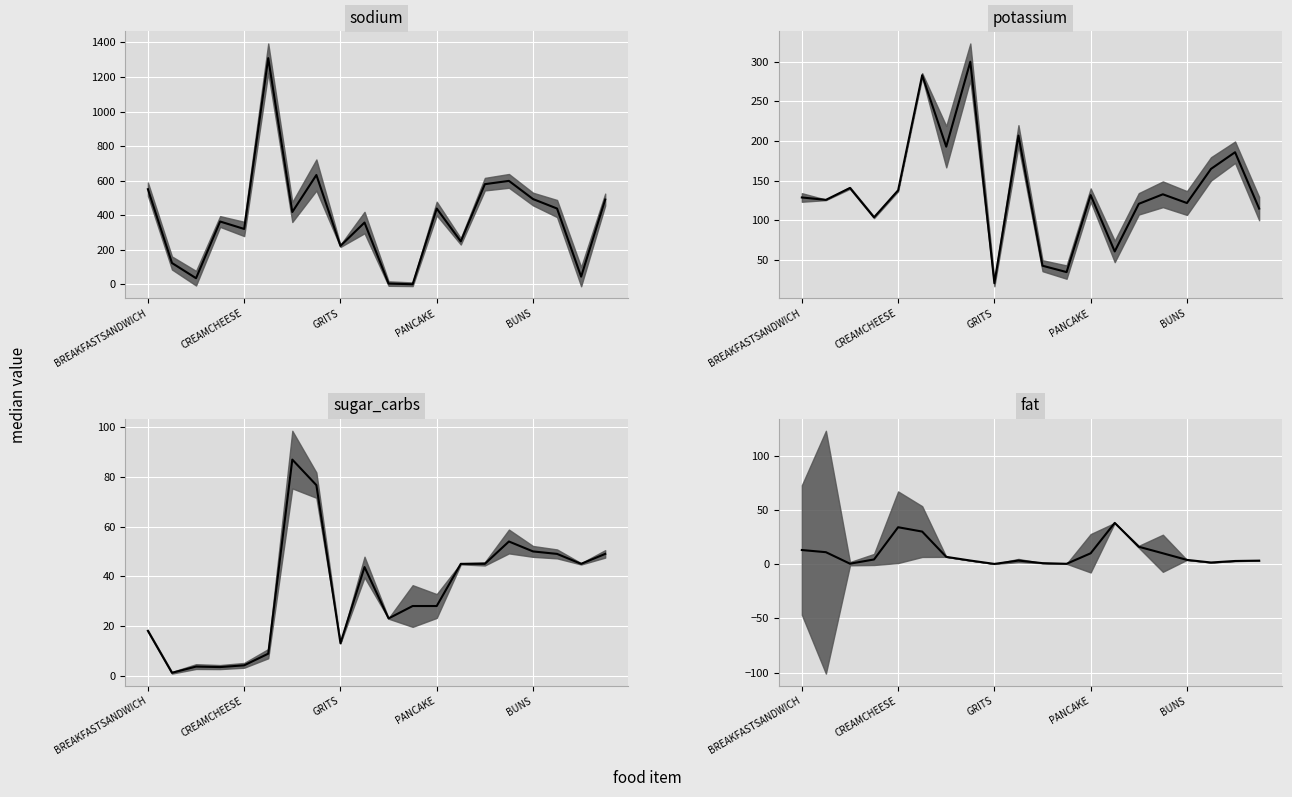

Between 17 and 13, which is larger?

17